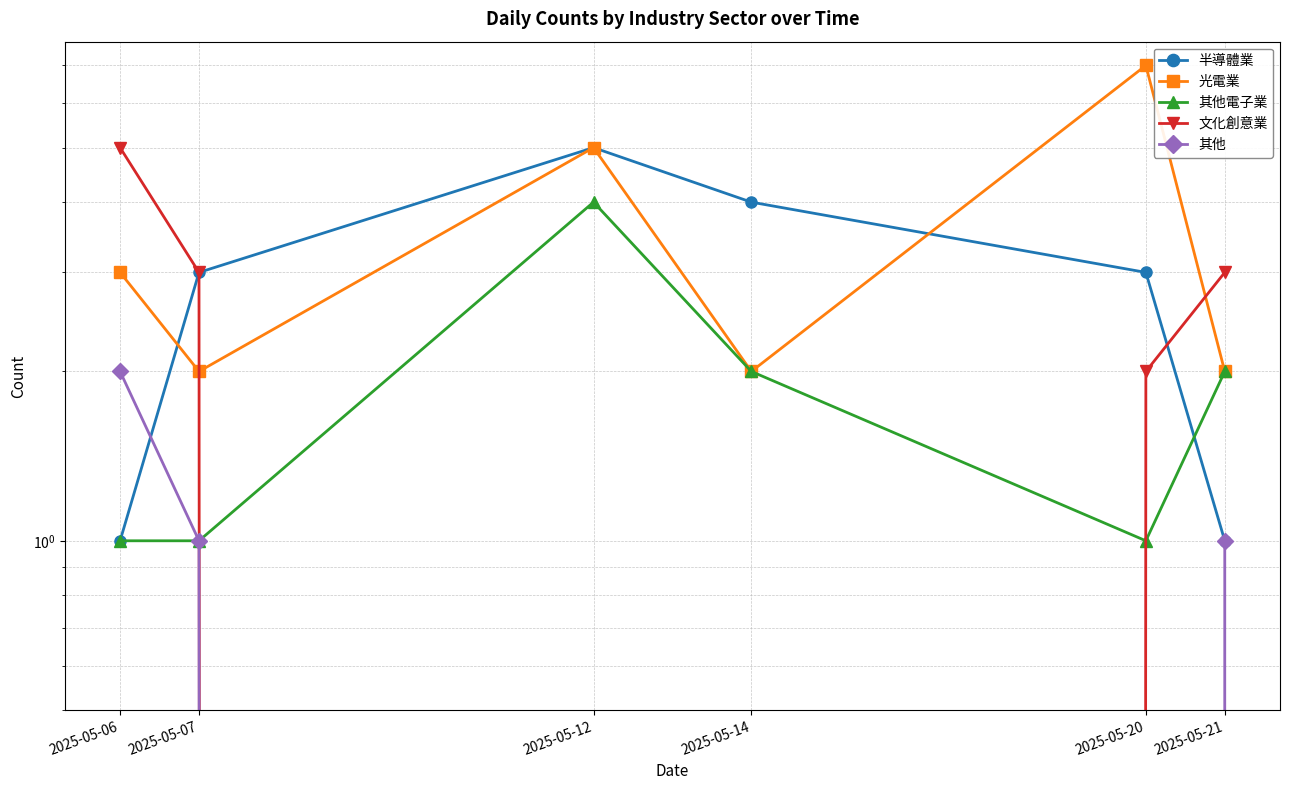

What is the average value of the 光電業 series?

4